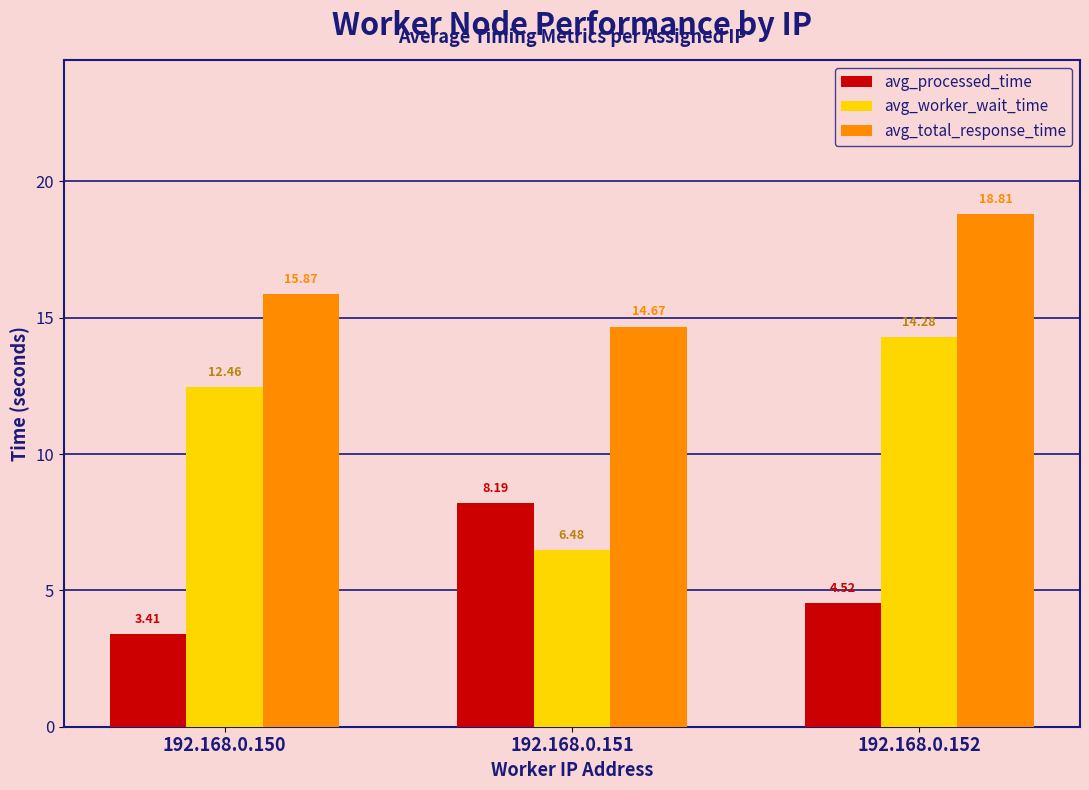

At which category does the chart reach its peak across all series?

192.168.0.152